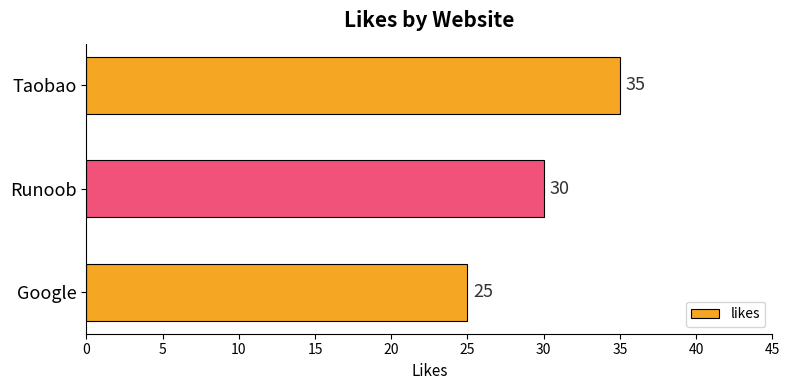

Which category has the highest value across all series?

Taobao